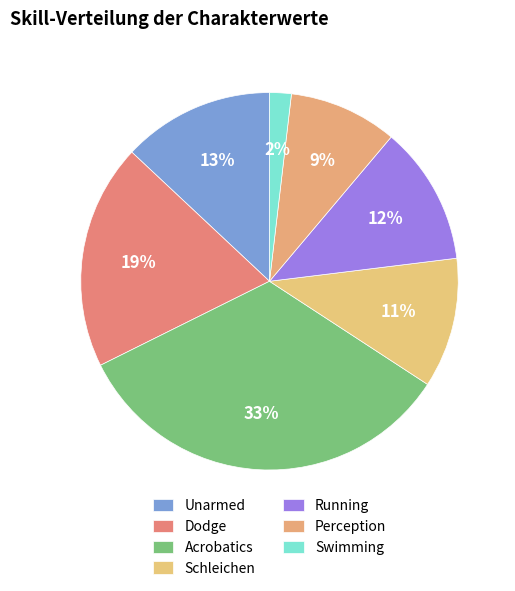

The Perception slice represents 9% of the pie. True or false?

True